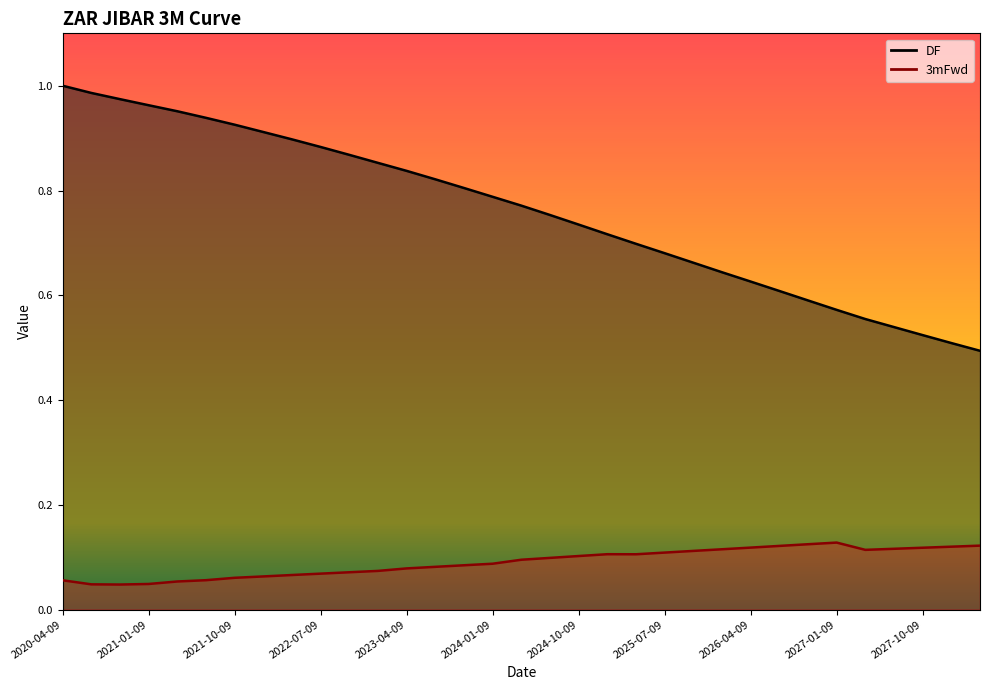

At which category does the chart reach its minimum across all series?

2020-10-09